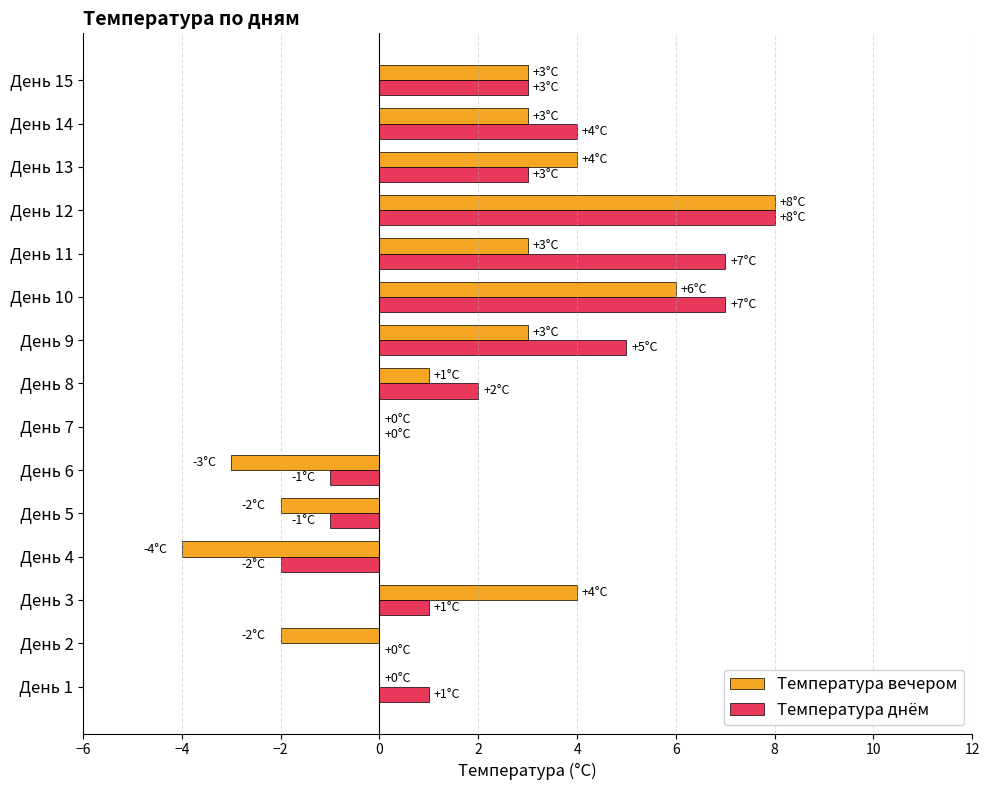

Is the value of Температура днём at День 12 greater than the value of Температура вечером at День 1?

Yes